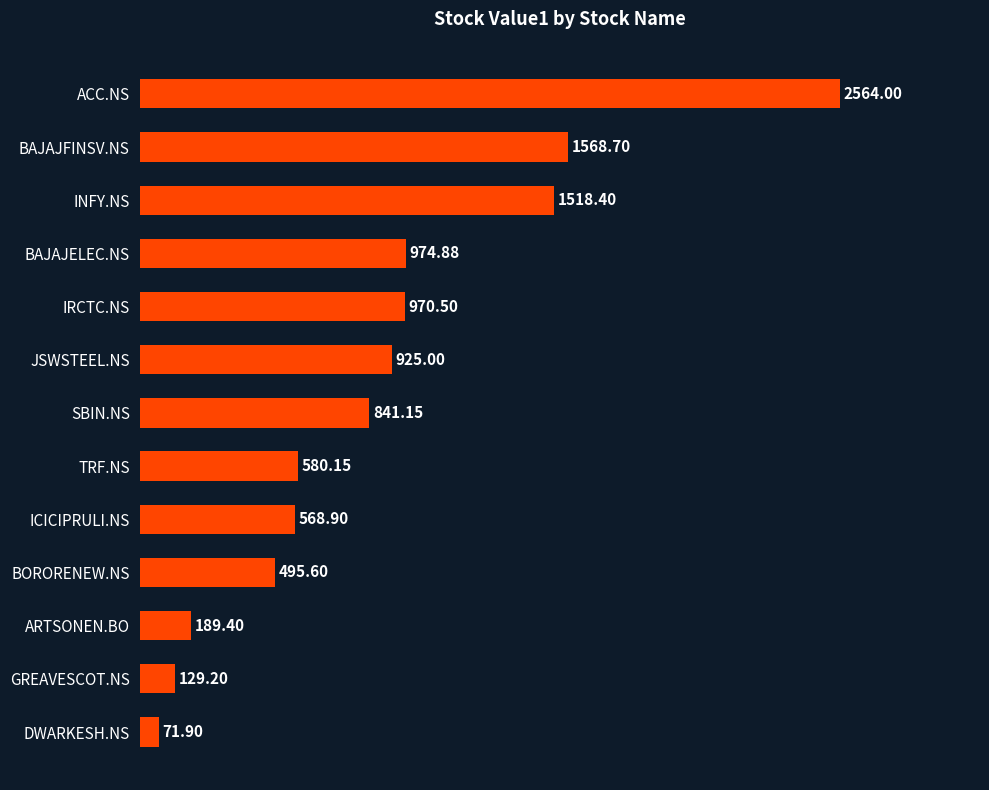

Does the chart contain any negative values?

No